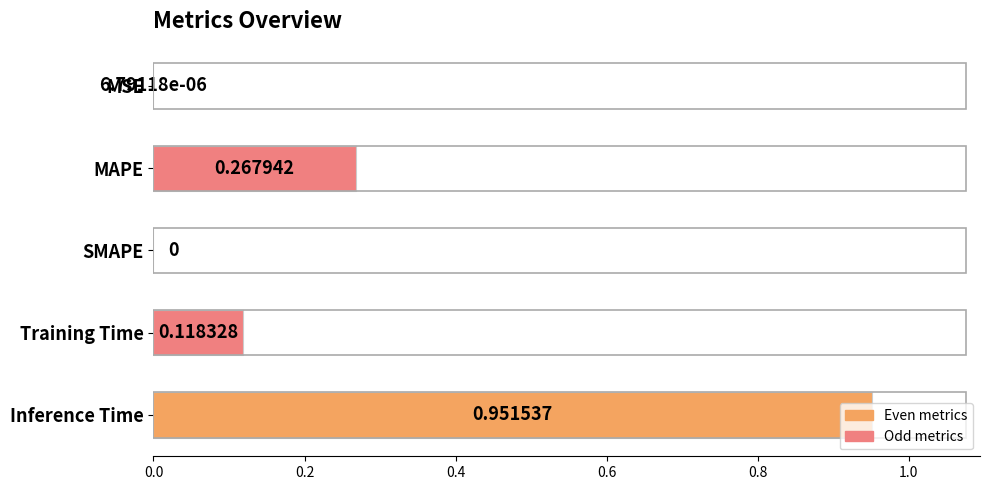

Are the bars grouped side by side (vs. stacked)?

No